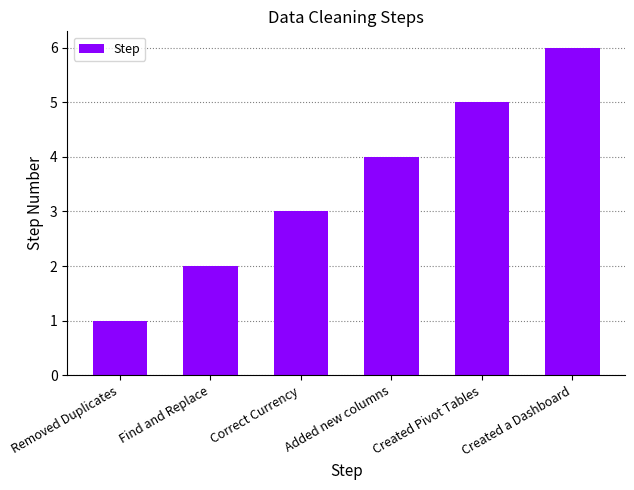

Reading left to right, what are all the values shown in this chart?

1	2	3	4	5	6